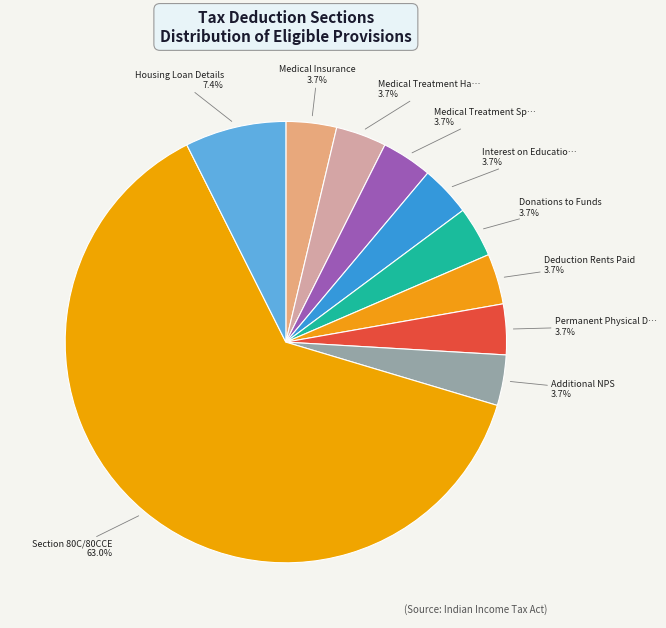

How many segments does this pie chart have?

10